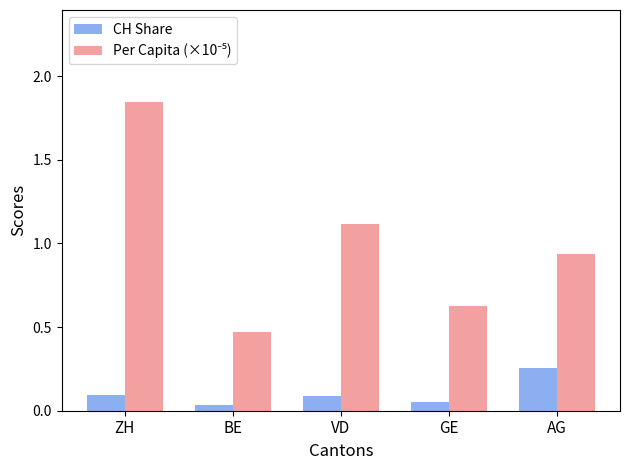

The value of CH Share at VD is 0.1. True or false?

True